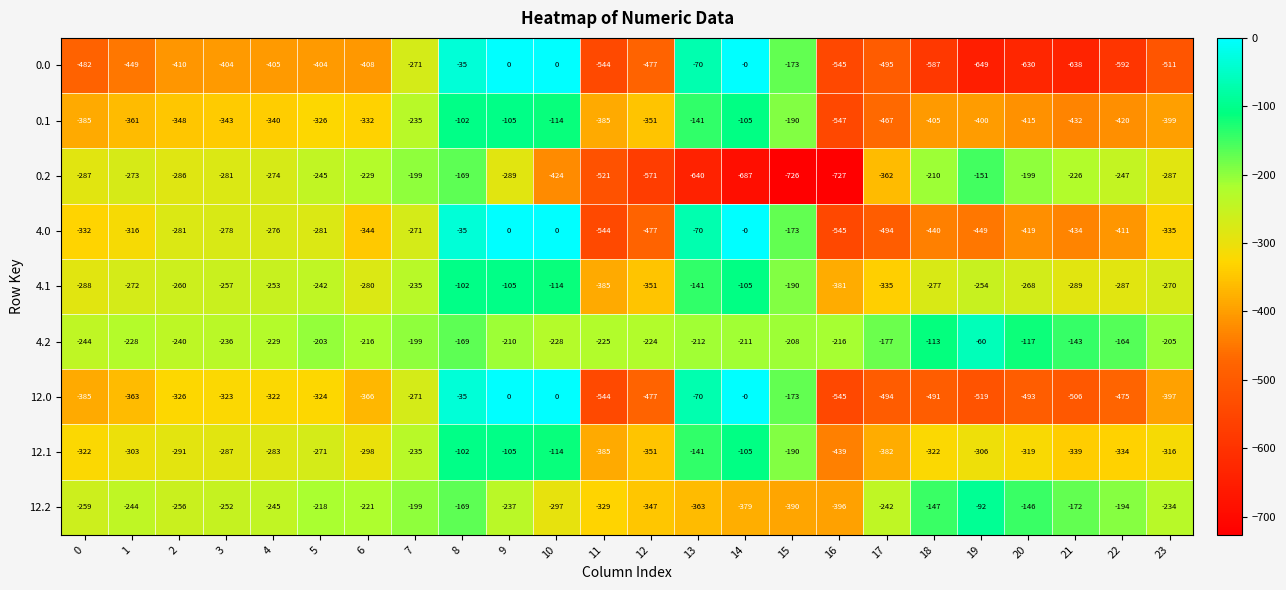

What is the difference between the 4.0 values at 1 and 7?

45